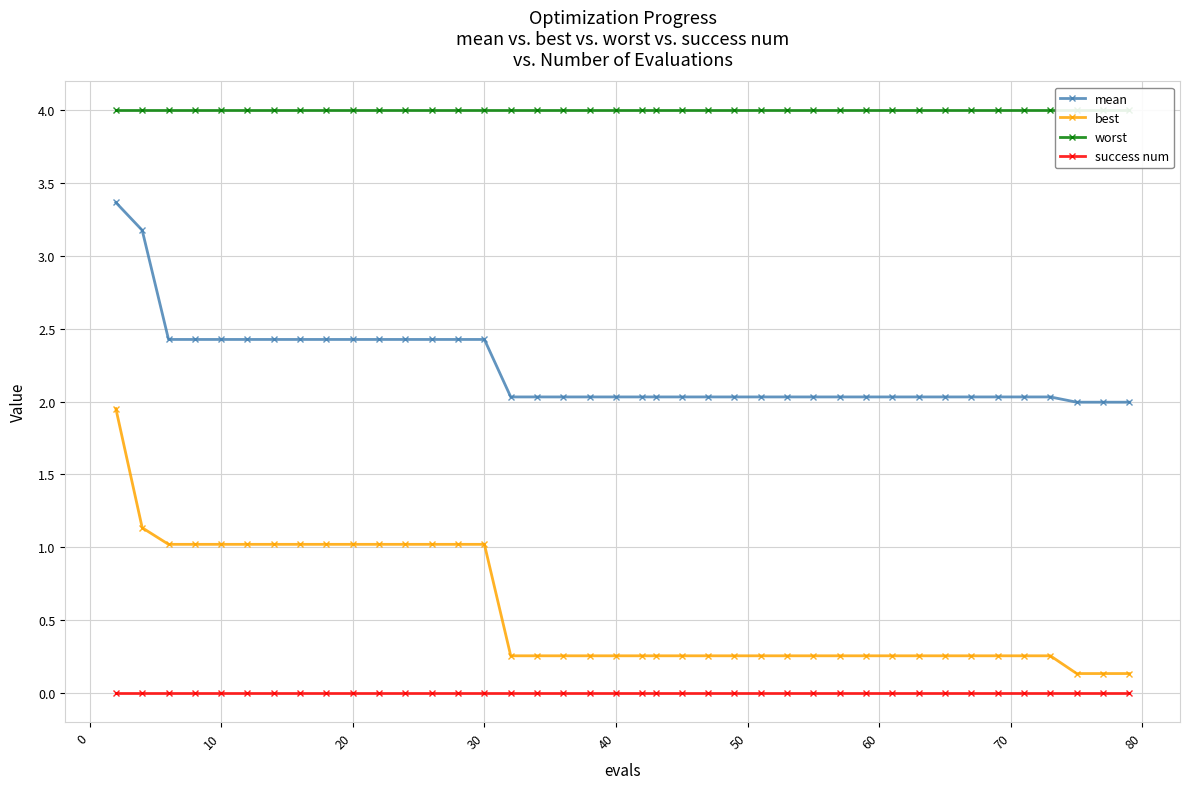

True or false: success num and mean cross at least once.

False